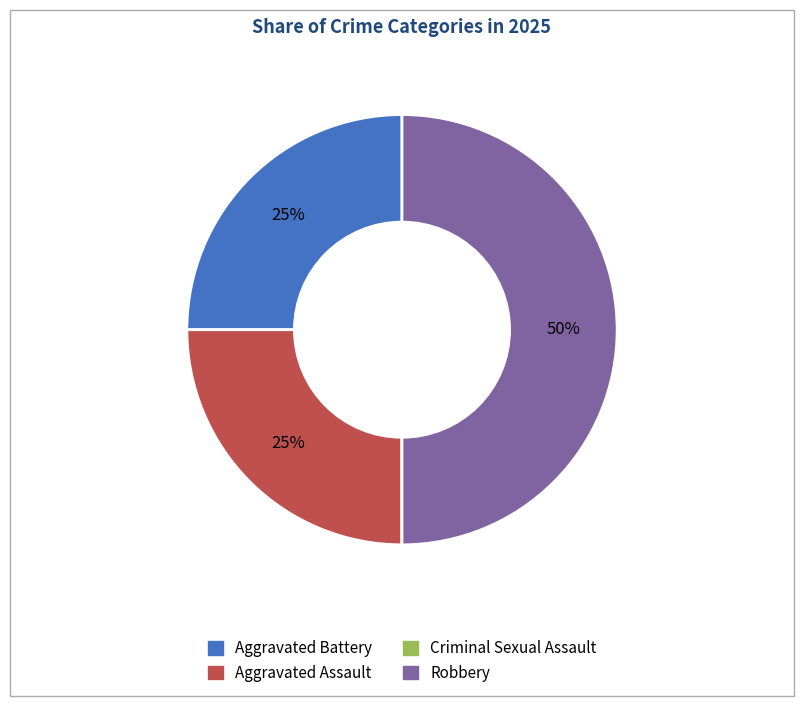

What is the ratio of the value at Aggravated Assault to the value at Aggravated Battery?

1.0